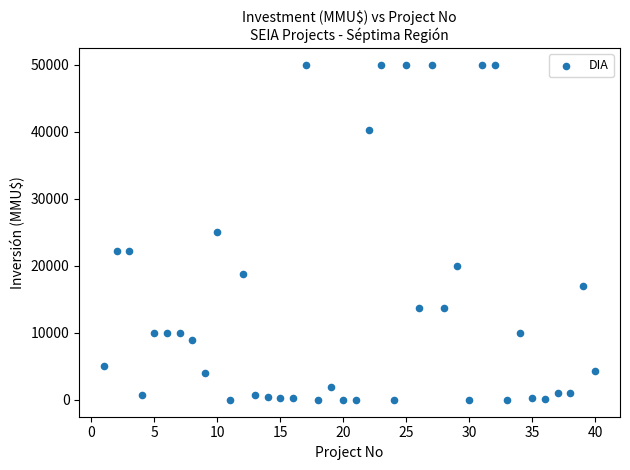

What is the range of Y values (max minus min)?

50000